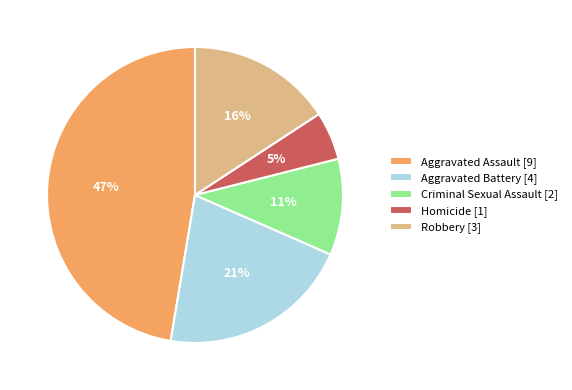

Is there a majority slice in this chart?

No